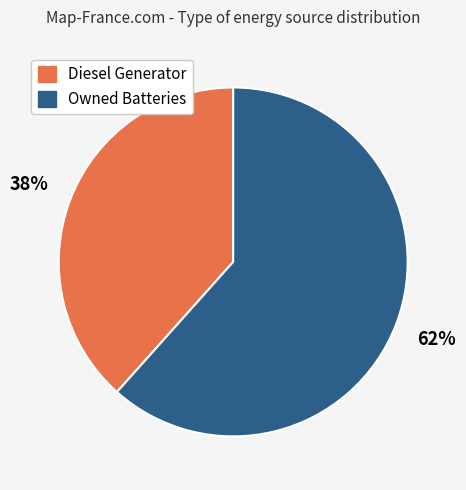

To the nearest percent, what is the average slice percentage?

50%